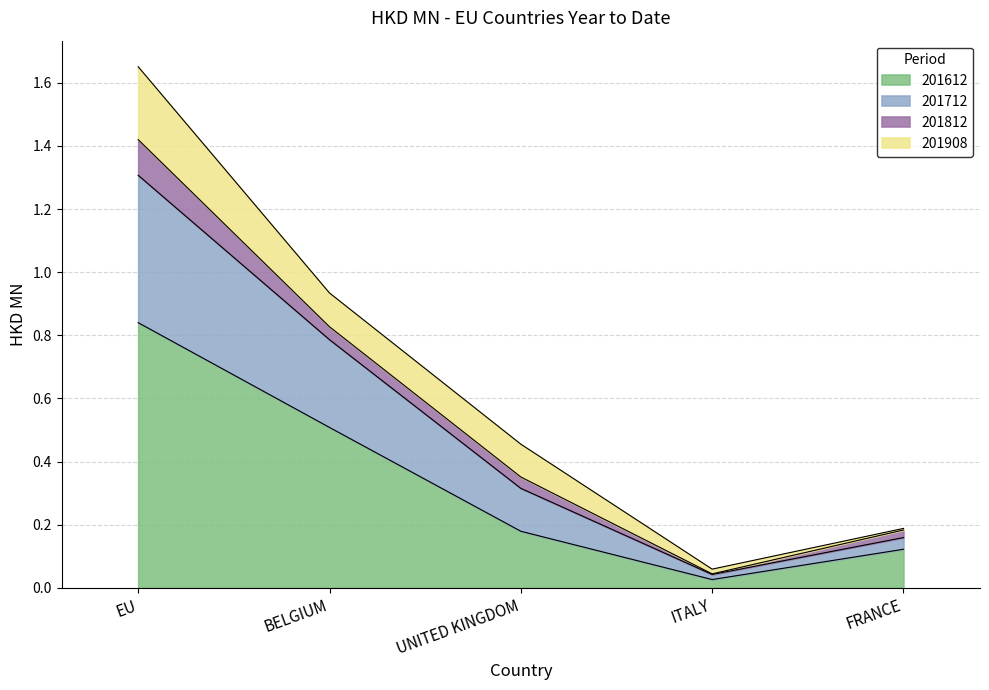

List the labels in order of 201612 value, largest first.

EU, BELGIUM, UNITED KINGDOM, FRANCE, ITALY